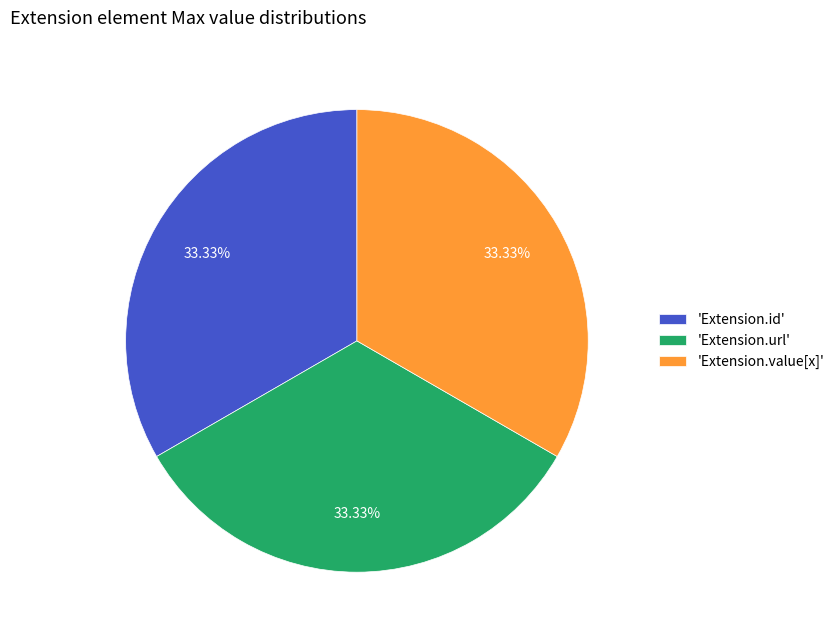

Does 'Extension.value[x]' represent more than half of the total?

No